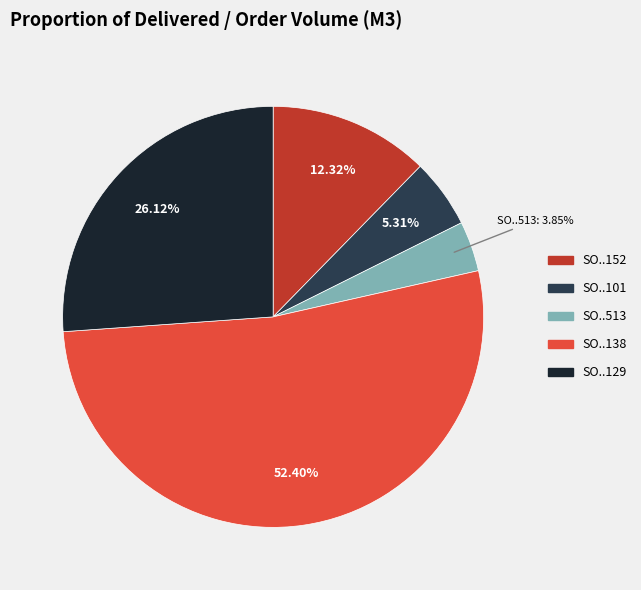

Is there a majority slice in this chart?

Yes